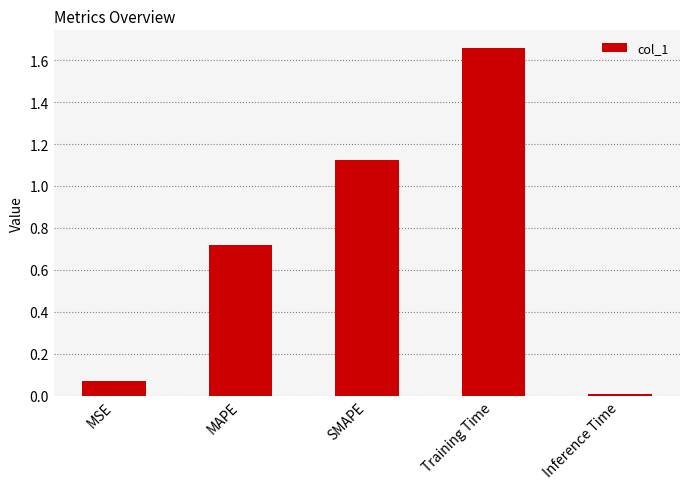

Rank the categories by value from highest to lowest.

Training Time, SMAPE, MAPE, MSE, Inference Time